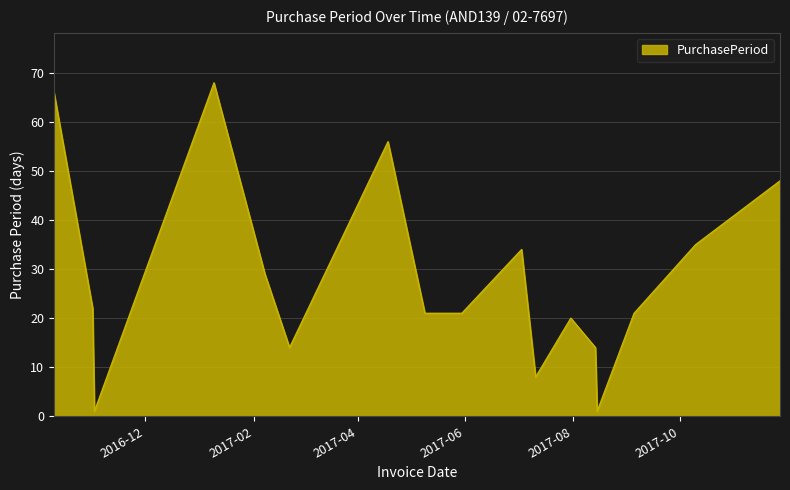

What is the difference between the maximum and minimum values?

67